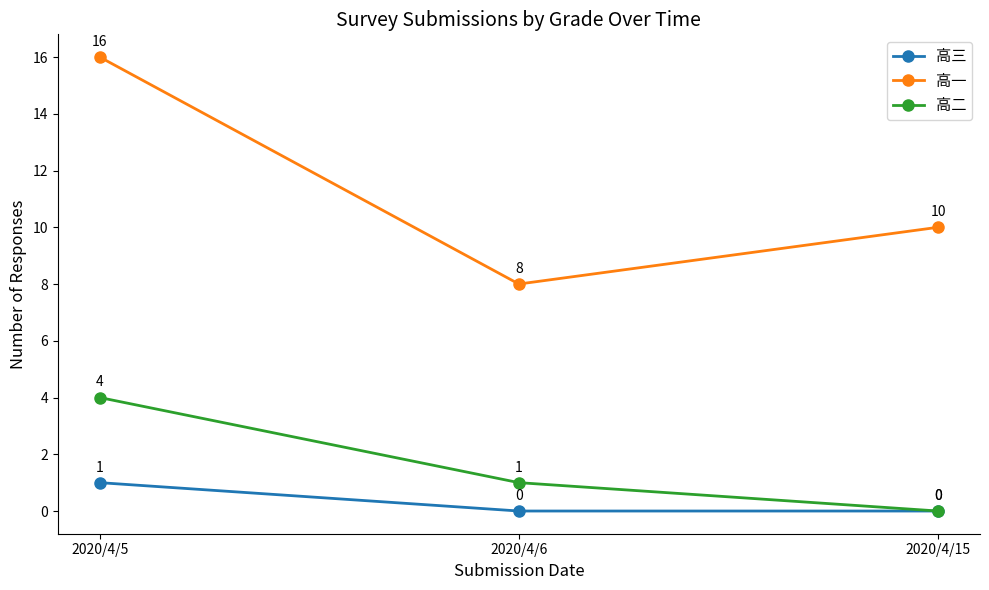

List the series in order of their peak value, lowest first.

高三, 高二, 高一